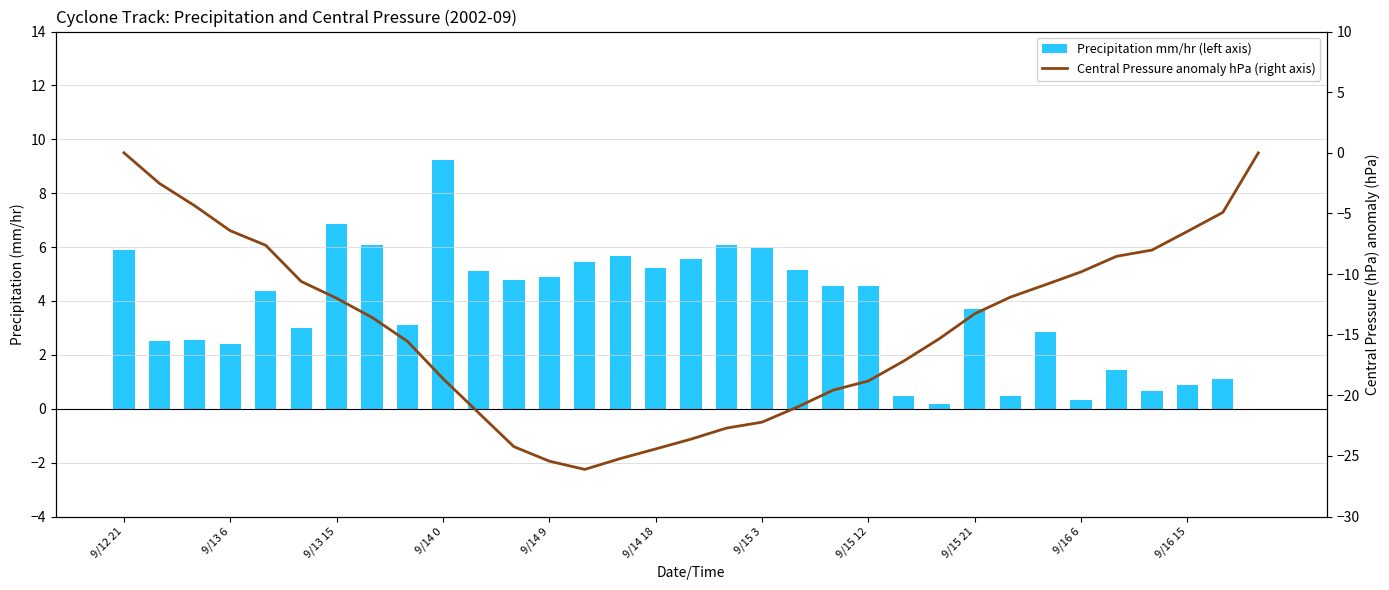

How many data points in Precipitation mm/hr (left axis) are above 4?

17